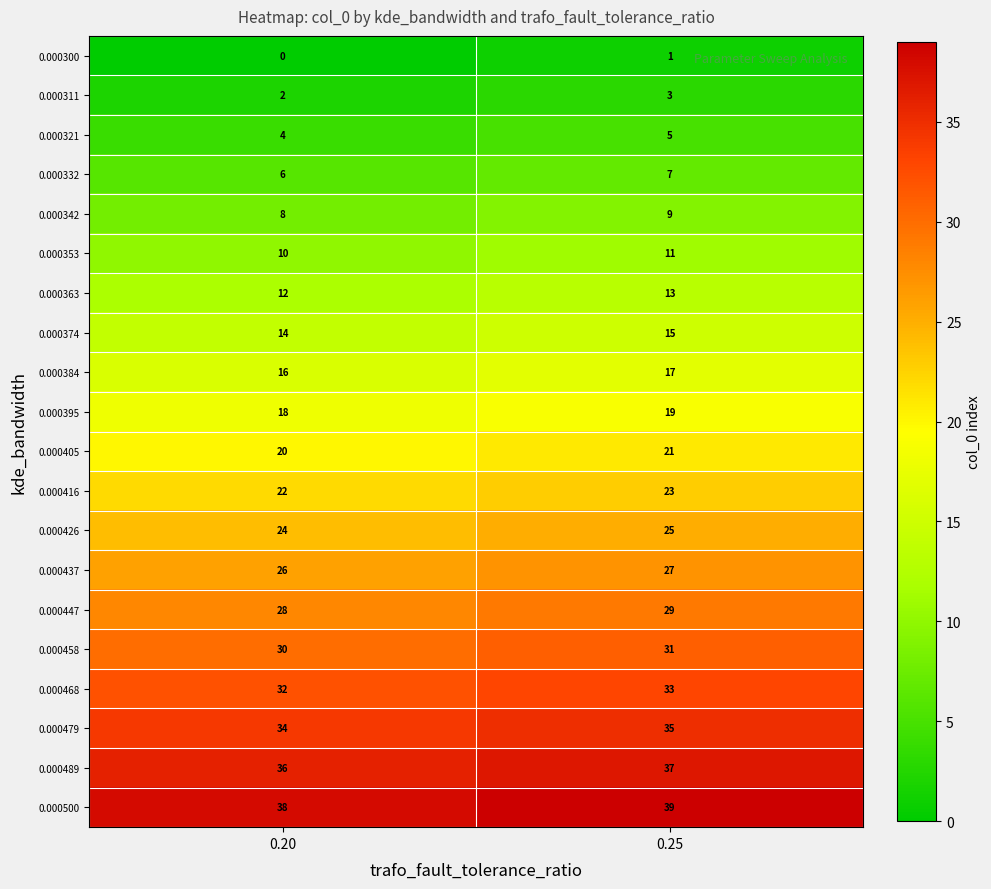

The value of 0.000437 at 0.20 is 26. True or false?

True